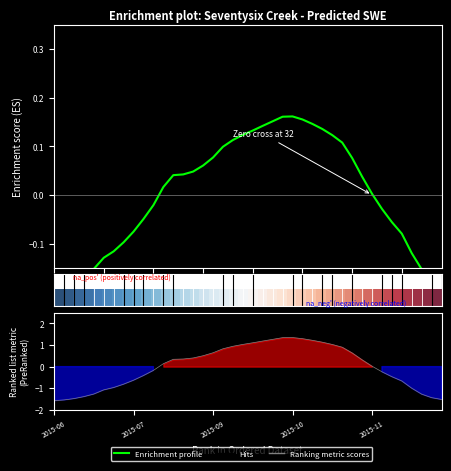

In Enrichment profile, how many points are higher than both neighbors (excluding endpoints)?

1